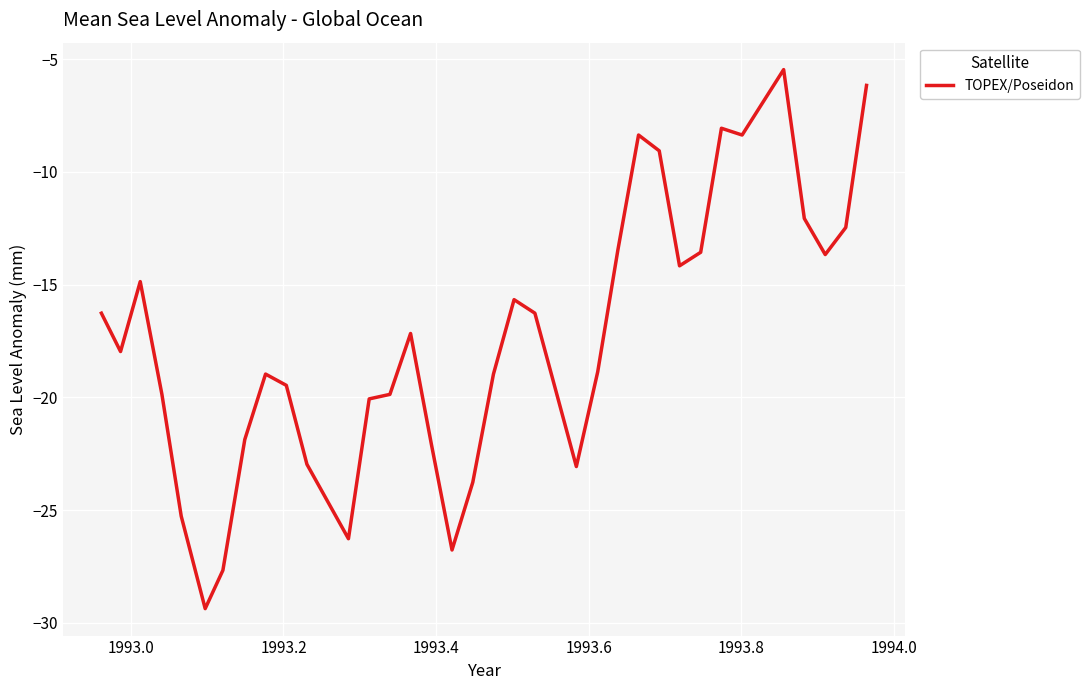

True or false: the data has more than 0 interior local peaks.

True